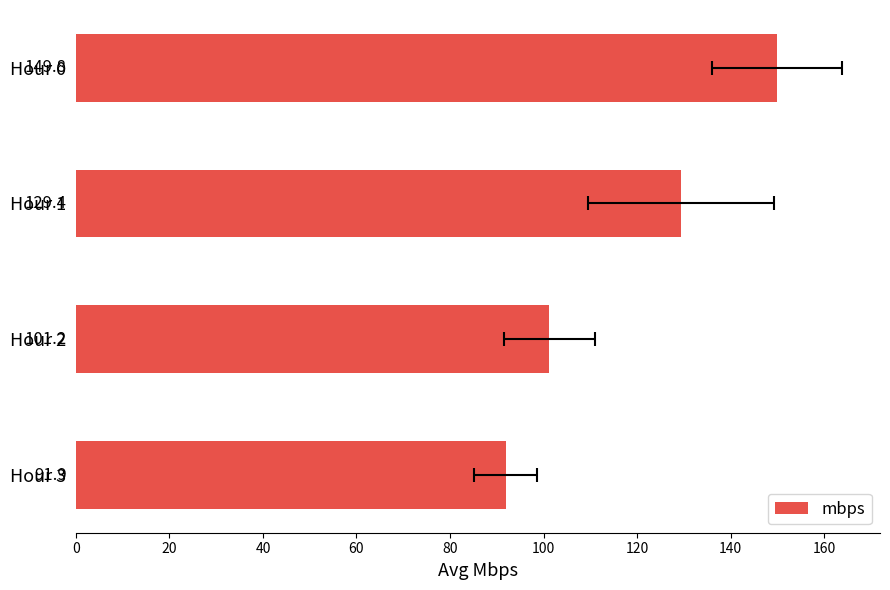

Reading left to right, what are all the values shown in this chart?

149.8	129.4	101.2	91.9